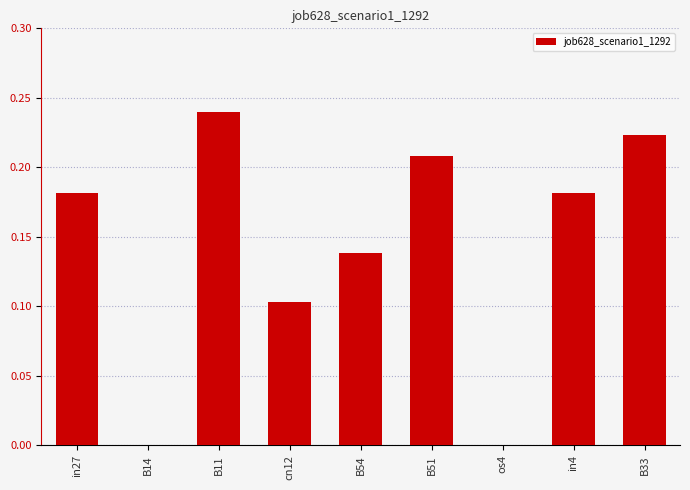

Between B33 and os4, which is larger?

B33